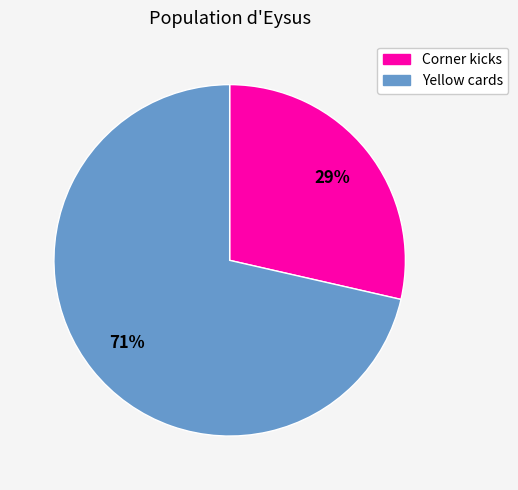

Does any single category account for the majority?

Yes